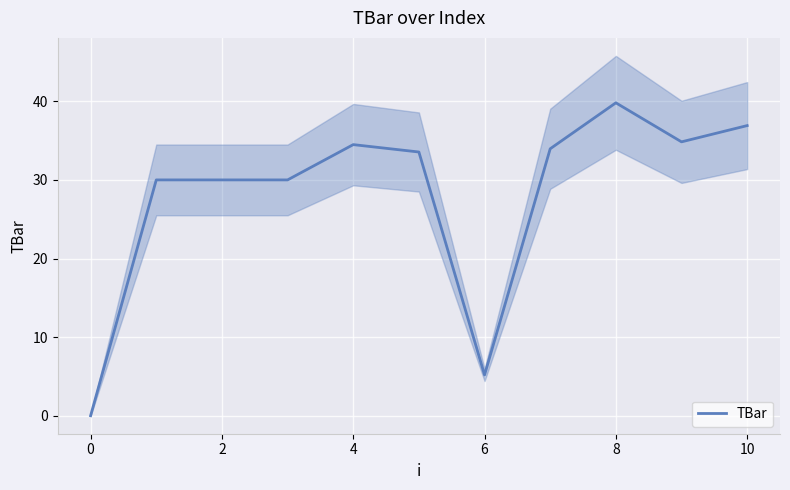

Reading left to right, what are all the values shown in this chart?

0.0	30.0	30.0	30.0	34.5	33.6	5.2	34.0	39.8	34.8	36.9